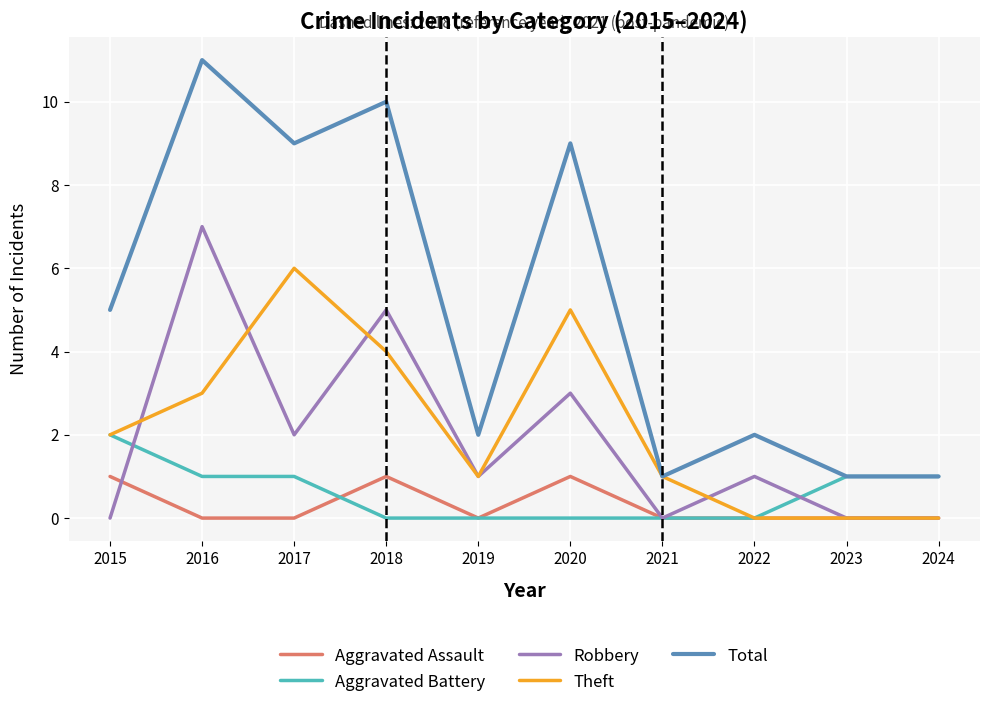

Reading left to right, list all the values displayed in this chart.

Aggravated Assault: 1	0	0	1	0	1	0	0	0	0
Aggravated Battery: 2	1	1	0	0	0	0	0	1	1
Robbery: 0	7	2	5	1	3	0	1	0	0
Theft: 2	3	6	4	1	5	1	0	0	0
Total: 5	11	9	10	2	9	1	2	1	1